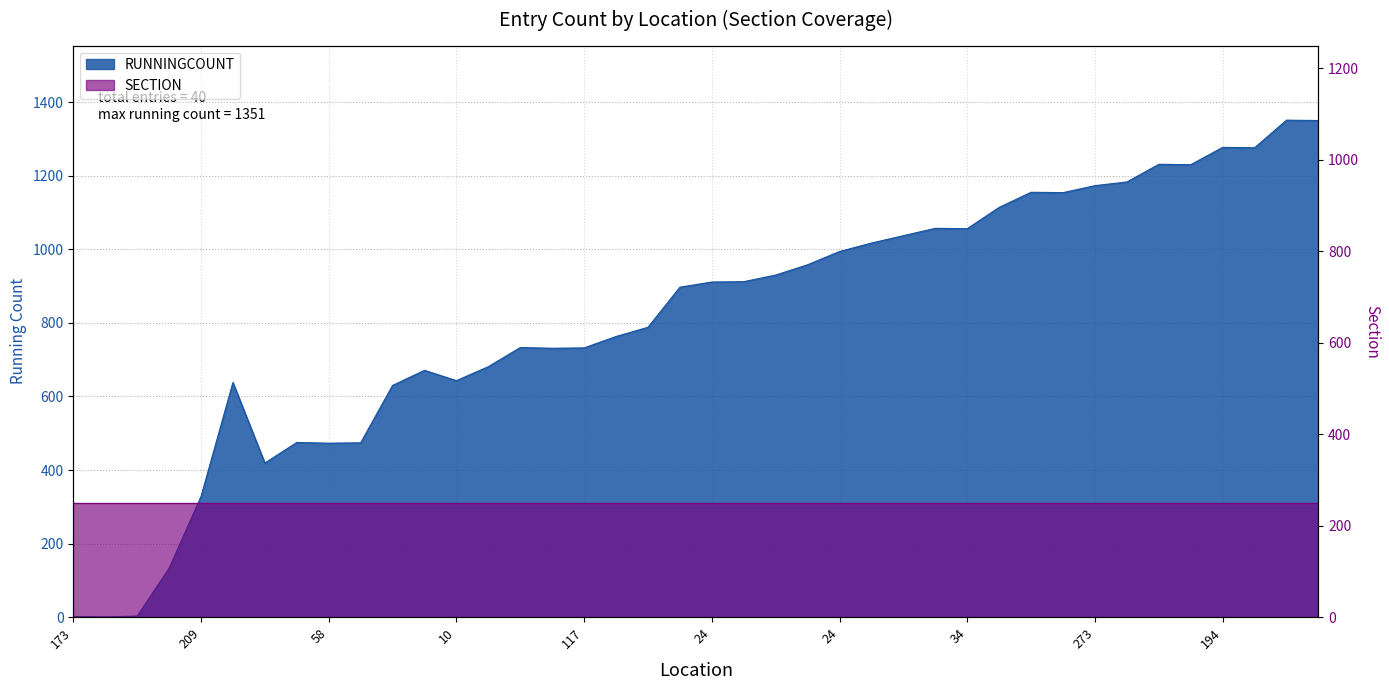

Where does the data first go above 911?

196